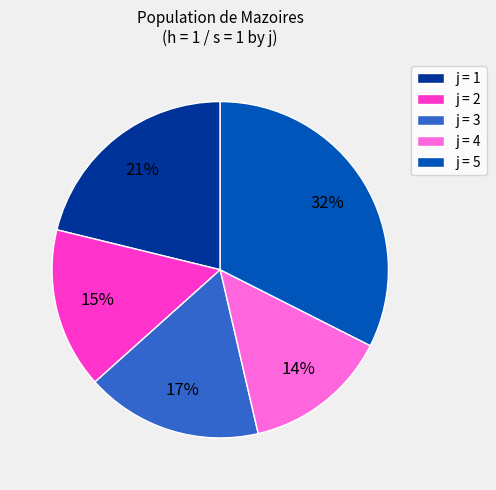

Approximately how many times larger is the value at j = 3 compared to j = 5?

0.5